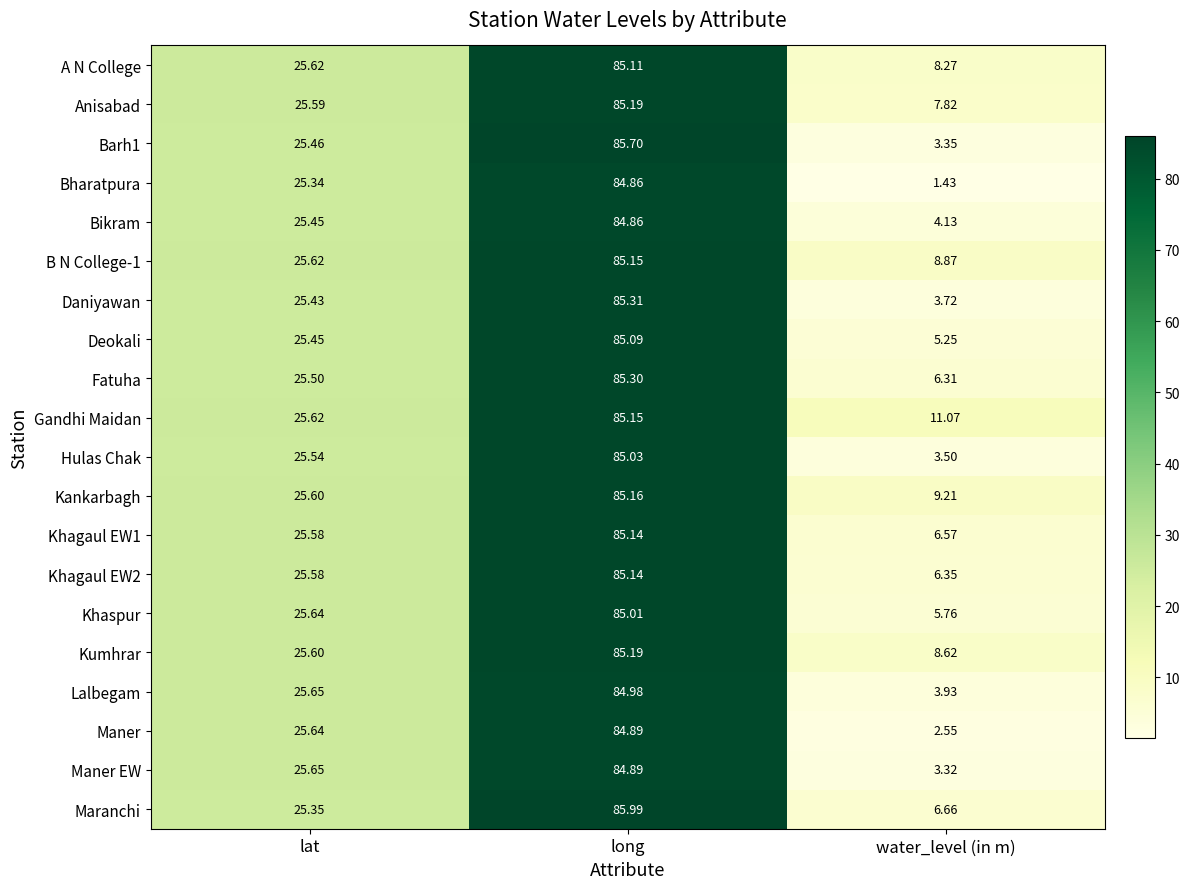

At which label does A N College first exceed 25?

lat